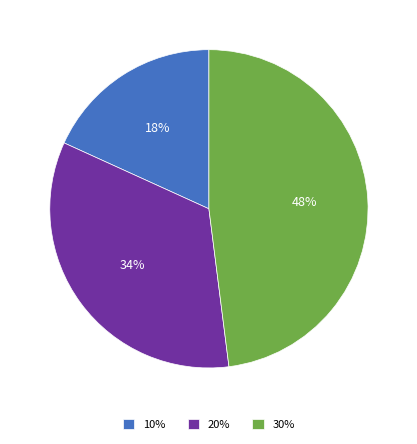

To the nearest percent, what is the combined percentage of 10% and 30%?

66%